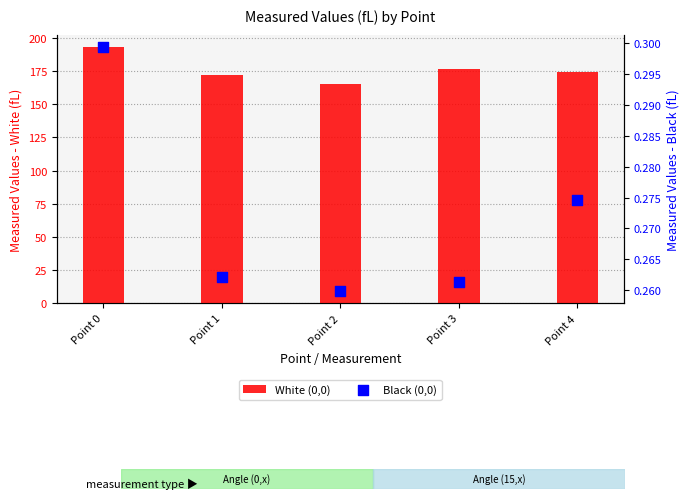

Is the value of Black (0,0) at Point 0 greater than the value of White (0,0) at Point 2?

No